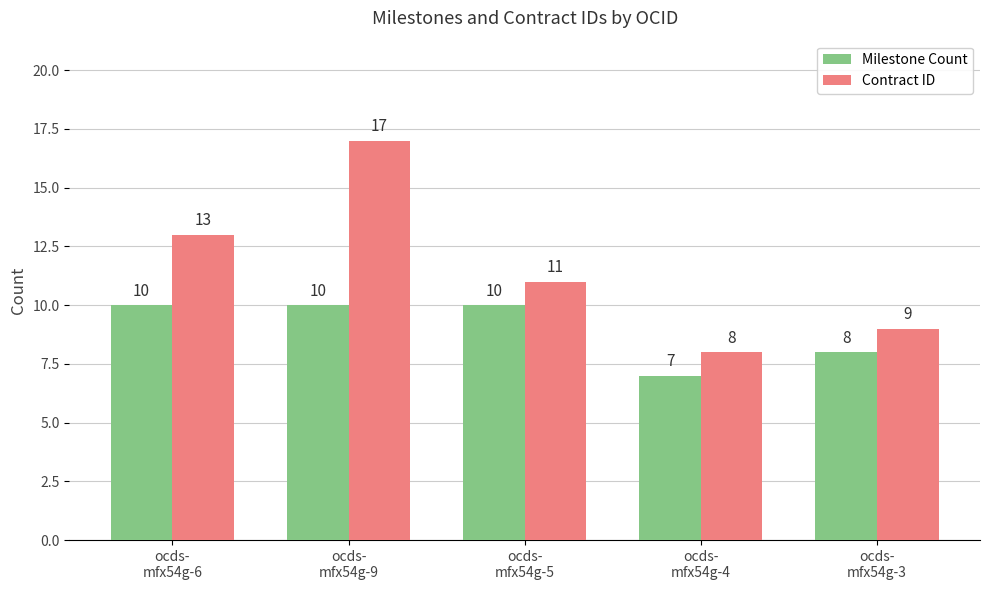

The Contract ID series shows 11 at ocds-
mfx54g-5. True or false?

True